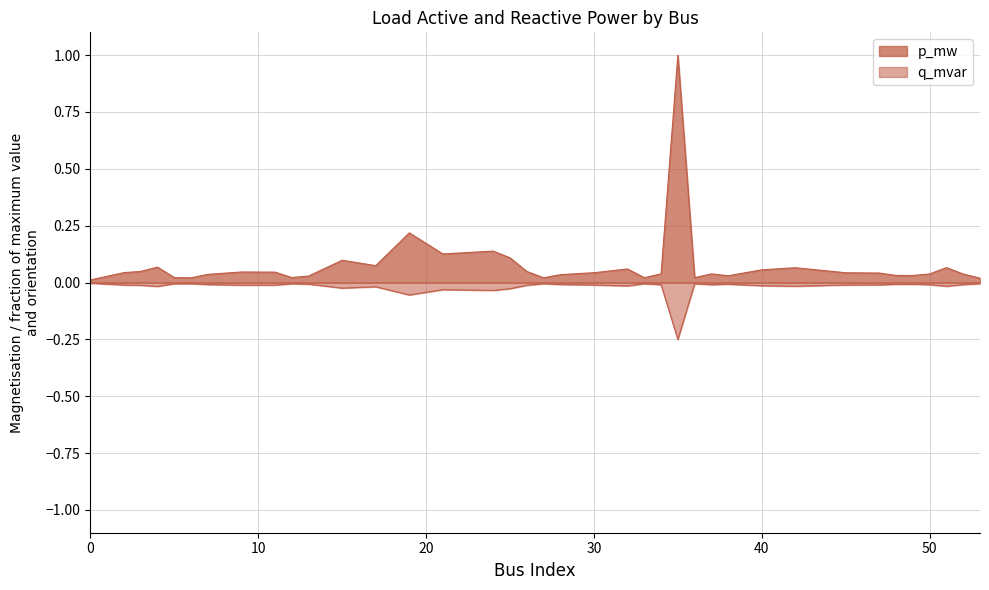

At which category is the sum across all series the highest?

35